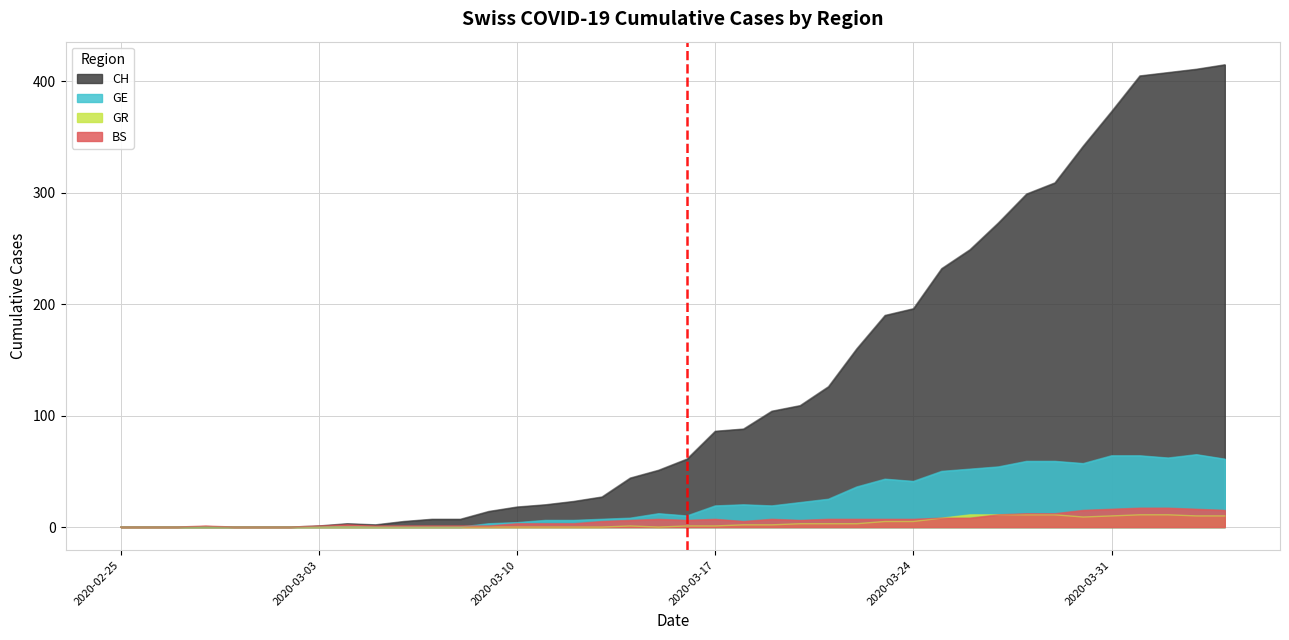

What are all the series names shown in the legend?

CH, GE, GR, BS